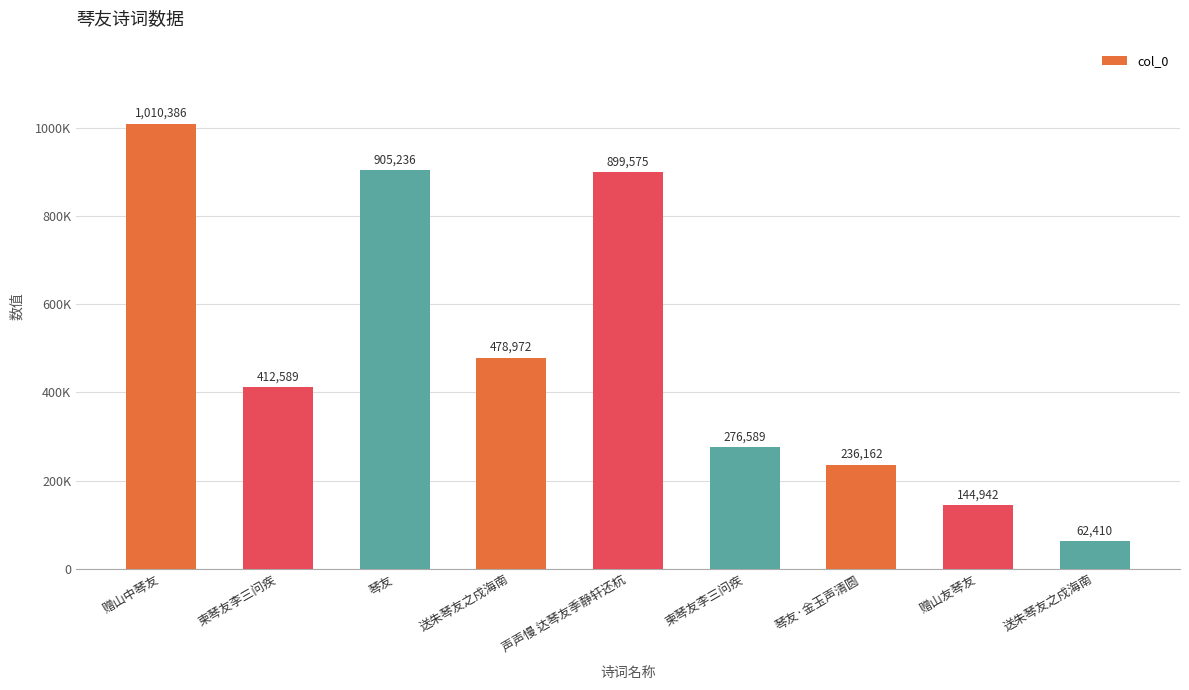

Reading left to right, transcribe all the data shown in this chart.

赠山中琴友=1010386	柬琴友李三问疾=412589	琴友=905236	送朱琴友之戍海南=478972	声声慢 达琴友季静轩还杭=899575	柬琴友李三问疾=276589	琴友·金玉声清圆=236162	赠山友琴友=144942	送朱琴友之戍海南=62410